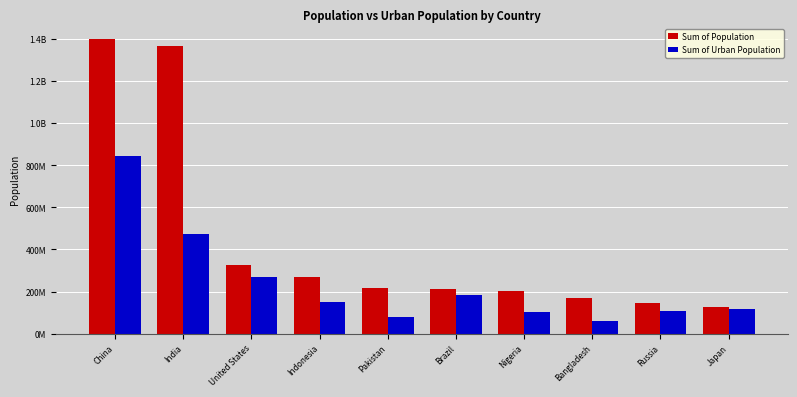

Does the chart contain any negative values?

No